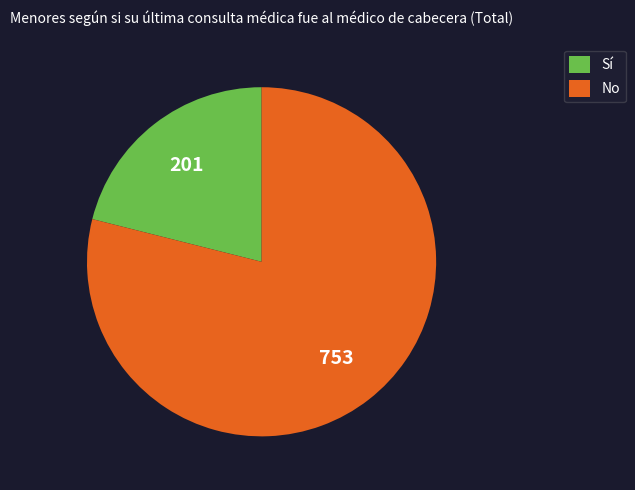

Which has a higher value, Sí or No?

No